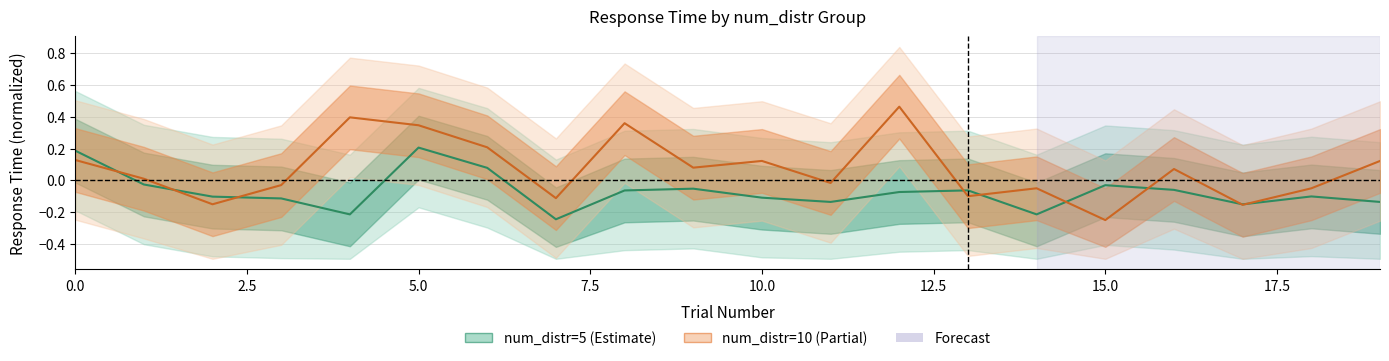

At which label does mouse_time_5 reach its peak?

5